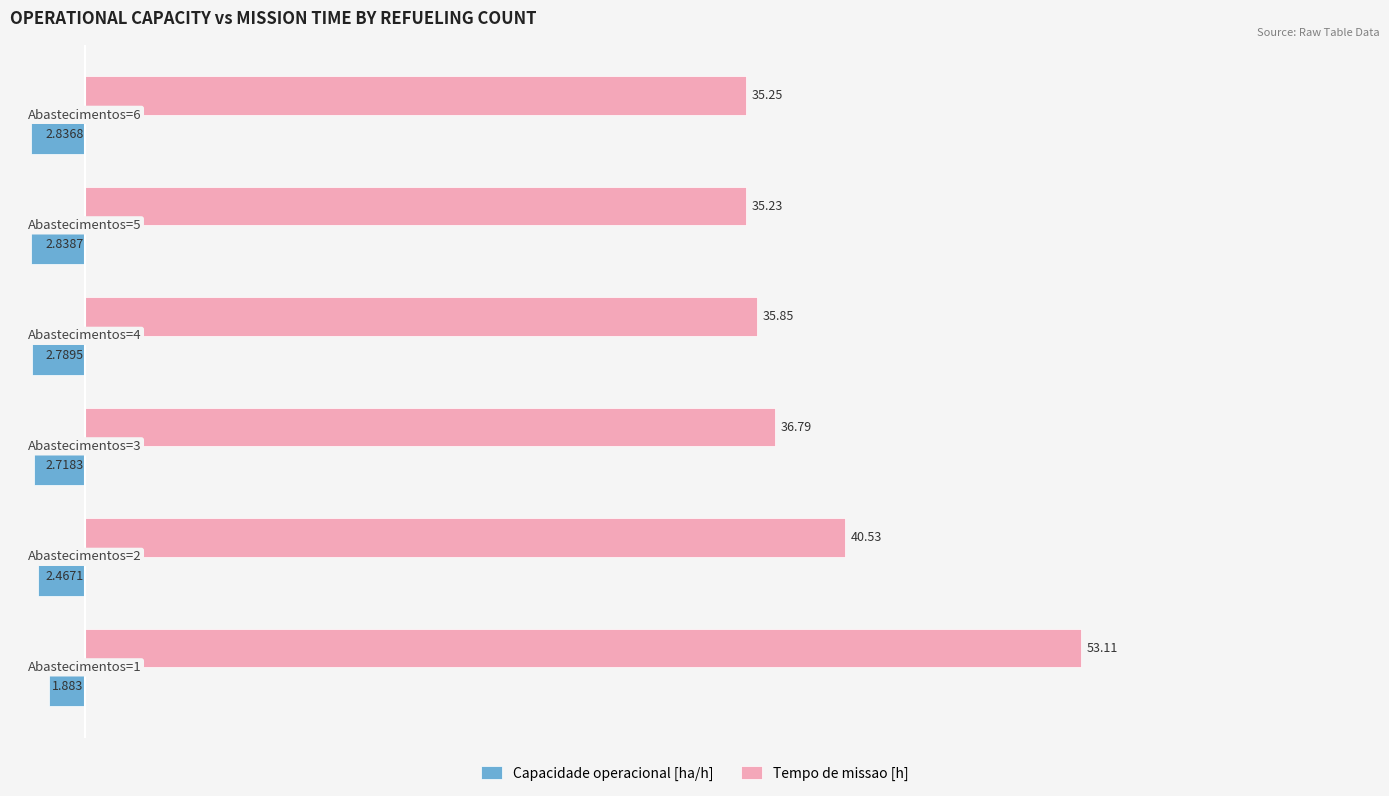

List the series in order of their peak value, highest first.

Tempo de missao [h], Capacidade operacional [ha/h]